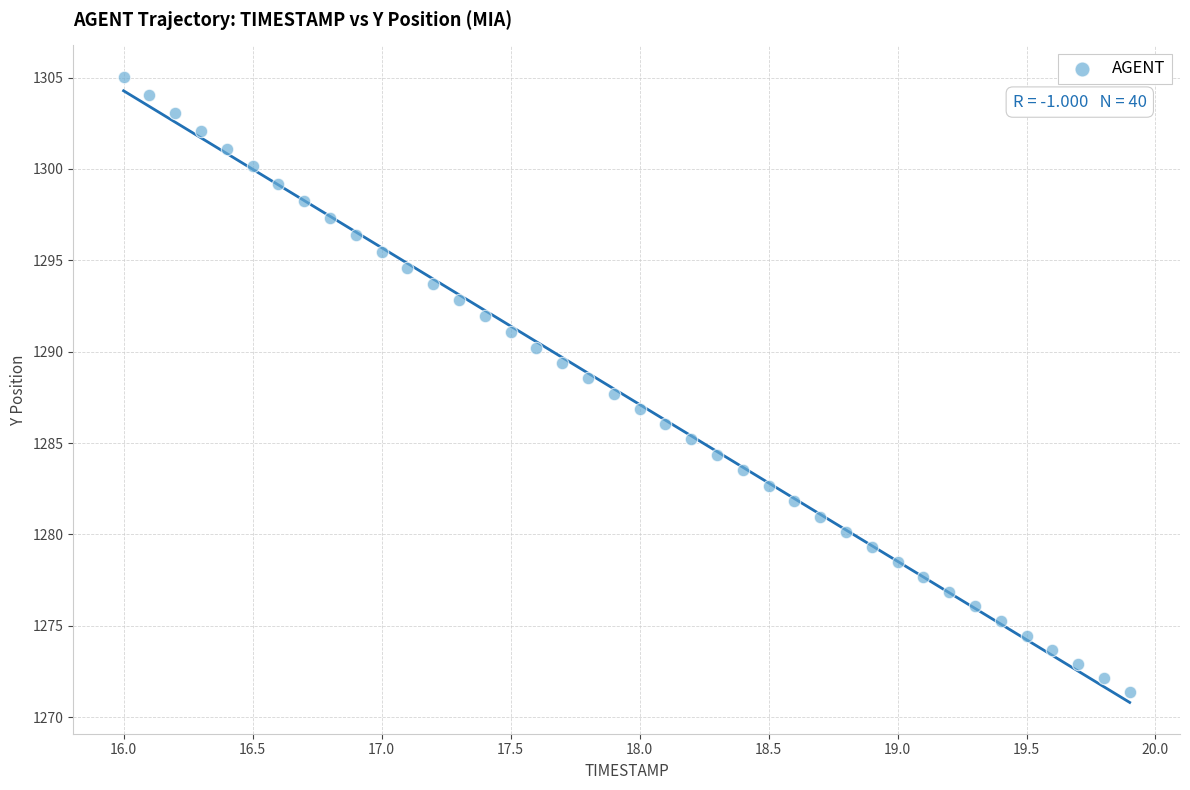

What is the range of Y values (max minus min)?

33.7